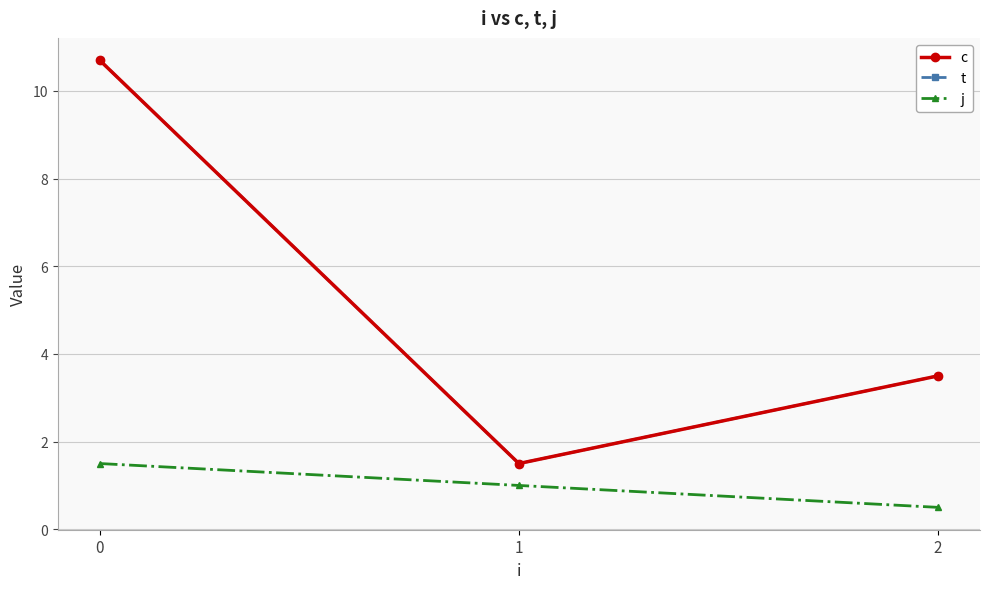

Is this an area chart (filled region under the line)?

No